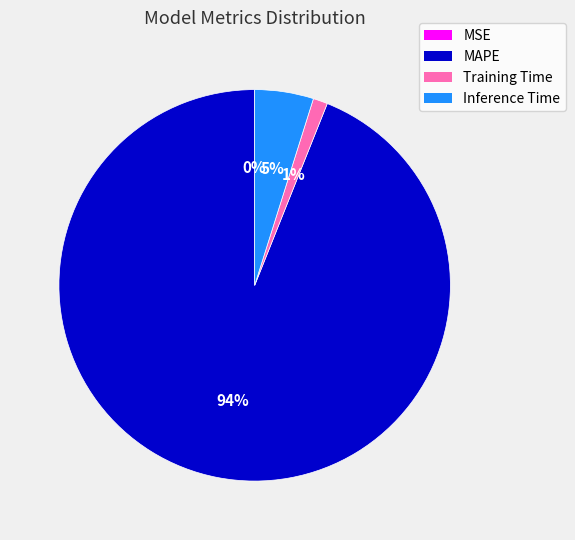

What is the largest slice in the pie chart?

MAPE